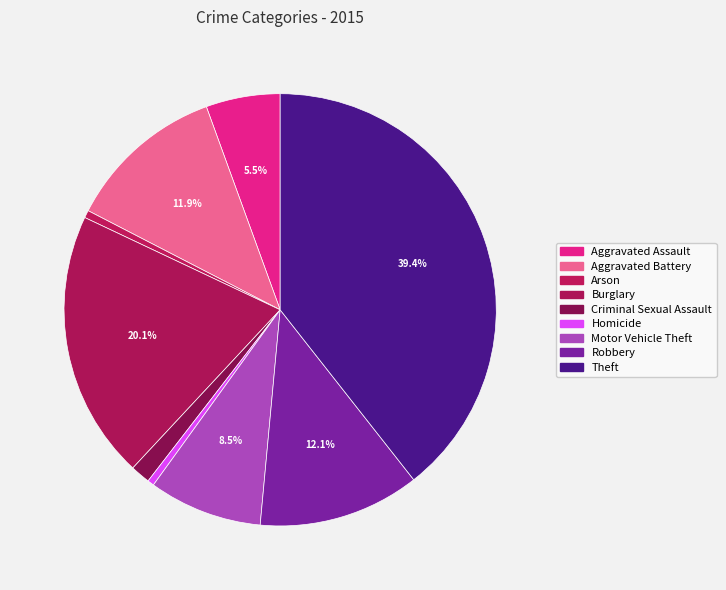

Do Burglary and Aggravated Battery together represent more than half of the pie?

No